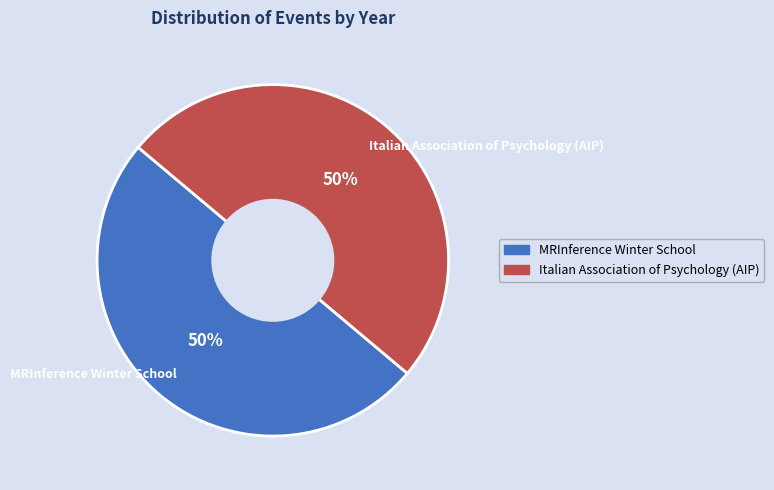

What is the ratio of the value at Italian Association of Psychology (AIP) to the value at MRInference Winter School?

1.0